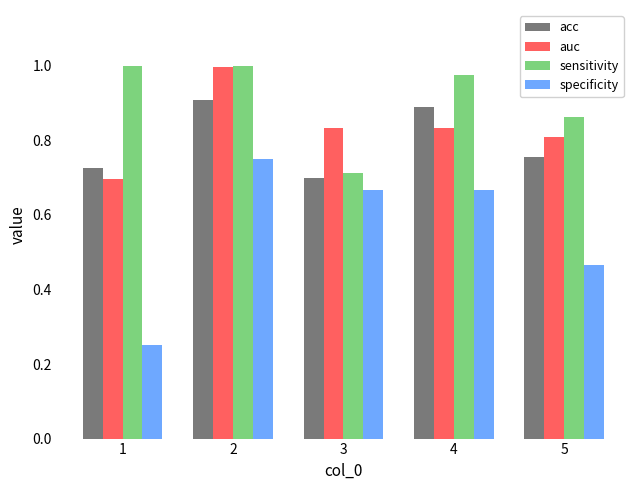

The specificity series shows 0.7 at 5. True or false?

False